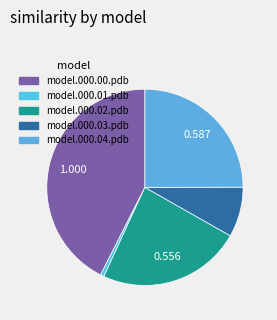

Rank the categories by value from lowest to highest.

model.000.01.pdb, model.000.03.pdb, model.000.02.pdb, model.000.04.pdb, model.000.00.pdb